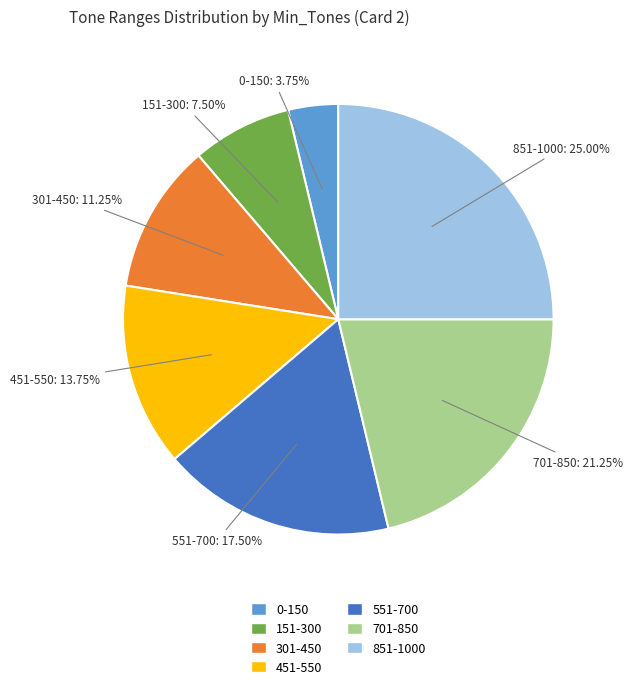

Which has a higher value, 151-300 or 551-700?

551-700